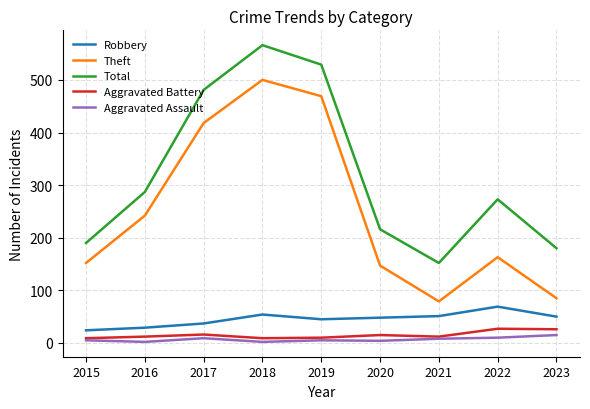

True or false: Robbery has a value of 50 at 2023.

True